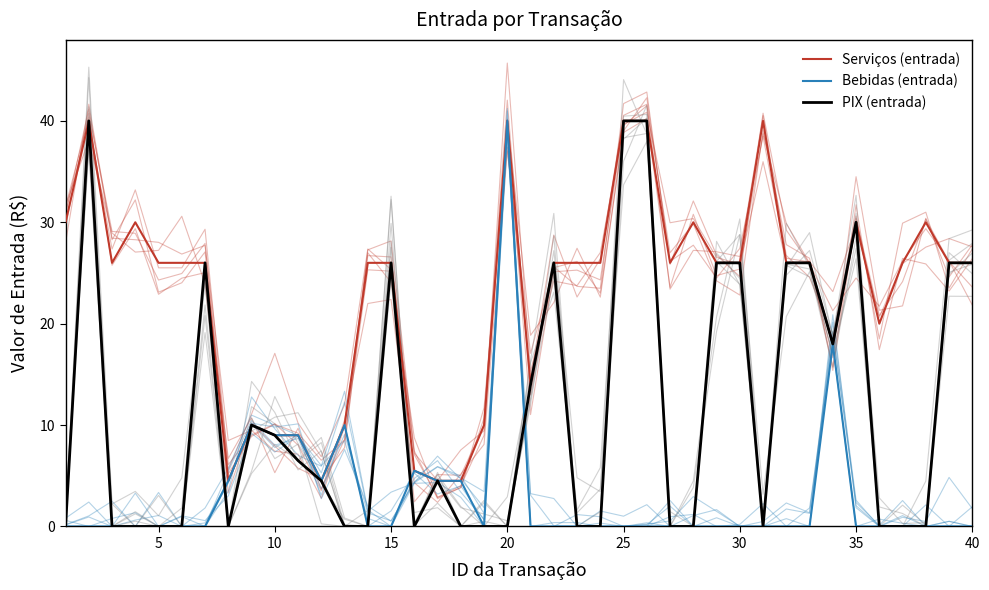

How many times do PIX (entrada) and Bebidas (entrada) cross each other?

3